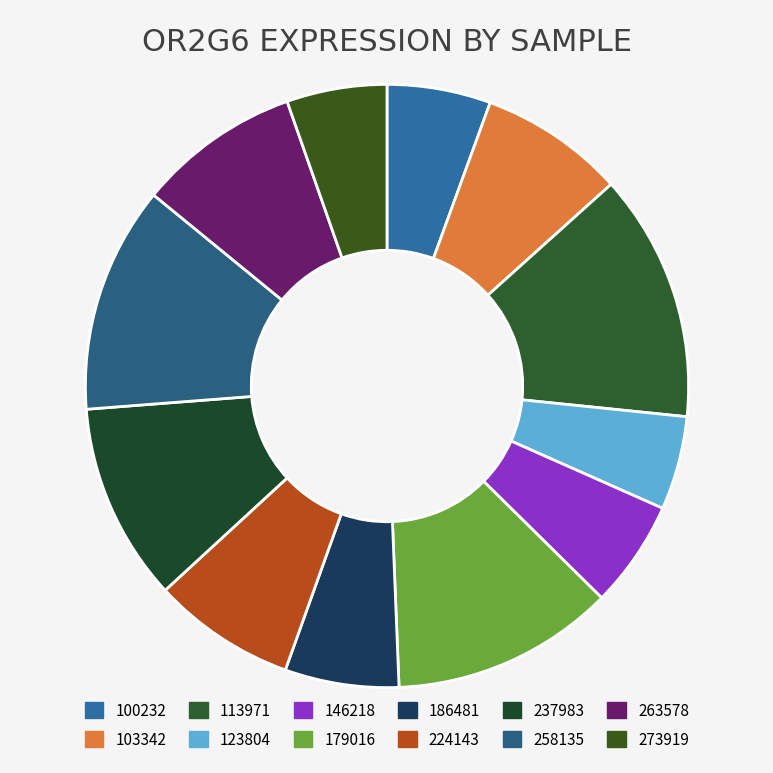

To the nearest percent, what is the difference between the 186481 and 263578 slice percentages?

3%